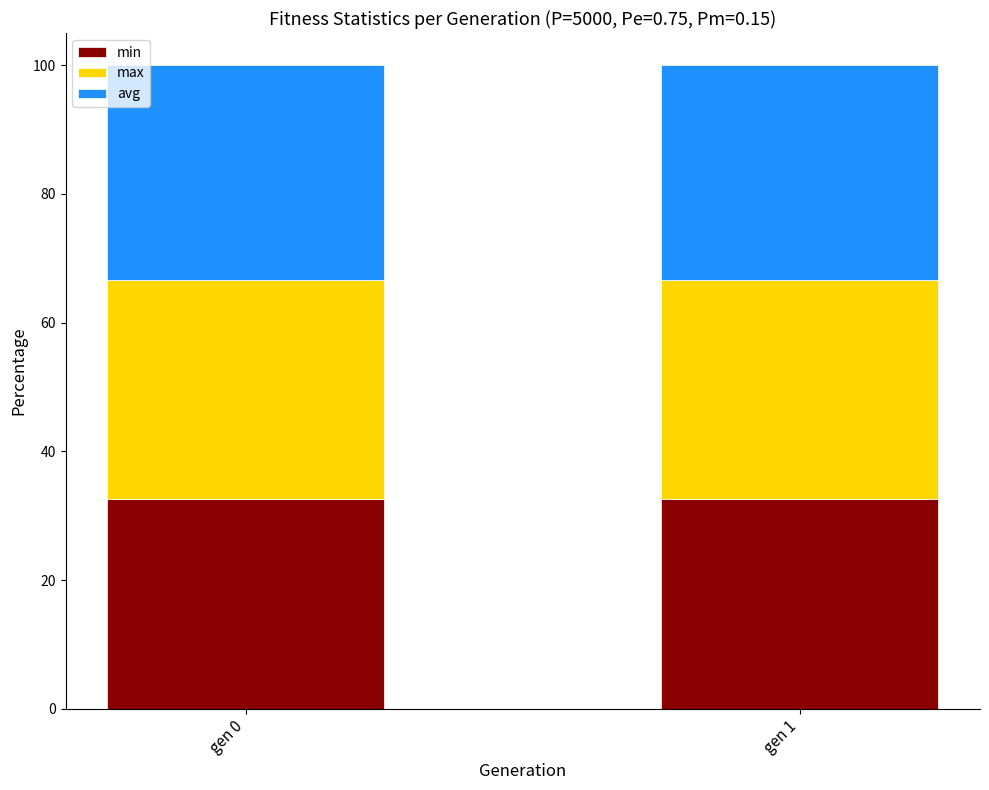

True or false: min has a value of 32.6 at gen 0.

True